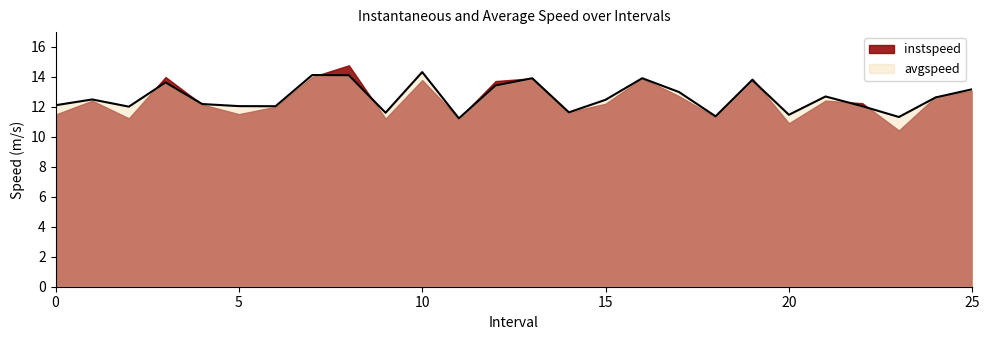

Approximately how many times larger is the value at 4.0 compared to 1.0?

1.0